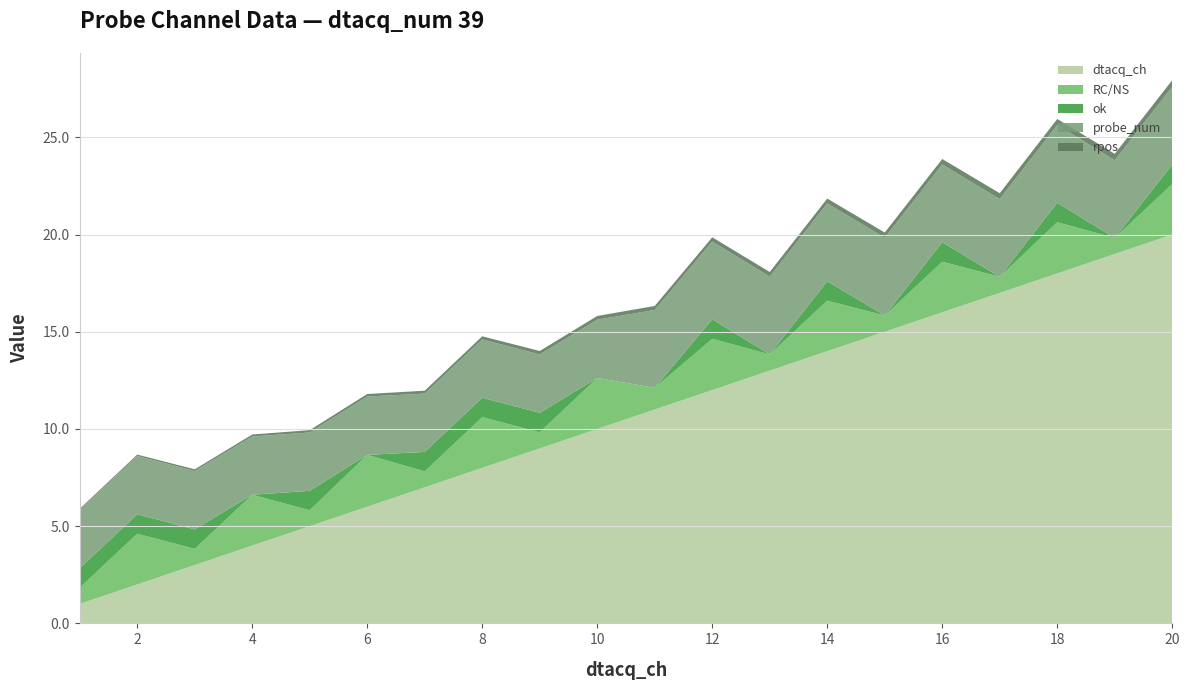

Reading left to right, list all the values displayed in this chart.

dtacq_ch: 1.0	2.0	3.0	4.0	5.0	6.0	7.0	8.0	9.0	10.0	11.0	12.0	13.0	14.0	15.0	16.0	17.0	18.0	19.0	20.0
RC/NS: 0.8	2.6	0.8	2.6	0.8	2.7	0.8	2.6	0.8	2.6	1.1	2.6	0.8	2.6	0.8	2.6	0.8	2.6	0.8	2.6
ok: 1.0	1.0	1.0	0.0	1.0	0.0	1.0	1.0	1.0	0.0	0.0	1.0	0.0	1.0	0.0	1.0	0.0	1.0	0.0	1.0
probe_num: 3.0	3.0	3.0	3.0	3.0	3.0	3.0	3.0	3.0	3.0	4.0	4.0	4.0	4.0	4.0	4.0	4.0	4.0	4.0	4.0
rpos: 0.1	0.1	0.1	0.1	0.1	0.1	0.1	0.2	0.2	0.2	0.2	0.2	0.2	0.2	0.3	0.3	0.3	0.3	0.3	0.3